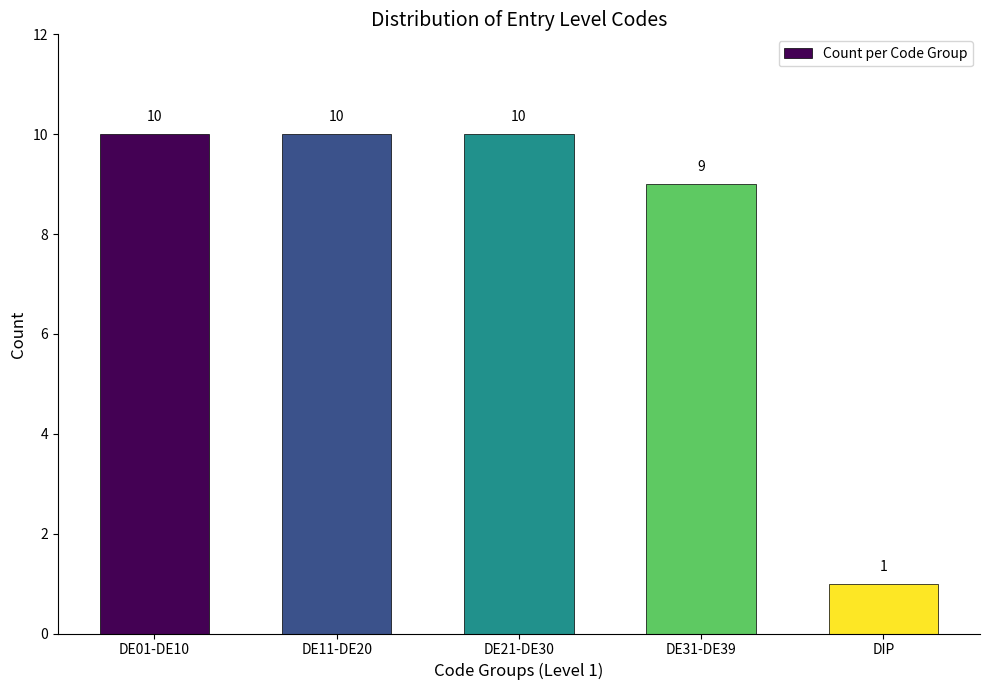

Reading right to left, what are all the values shown in this chart?

1	9	10	10	10